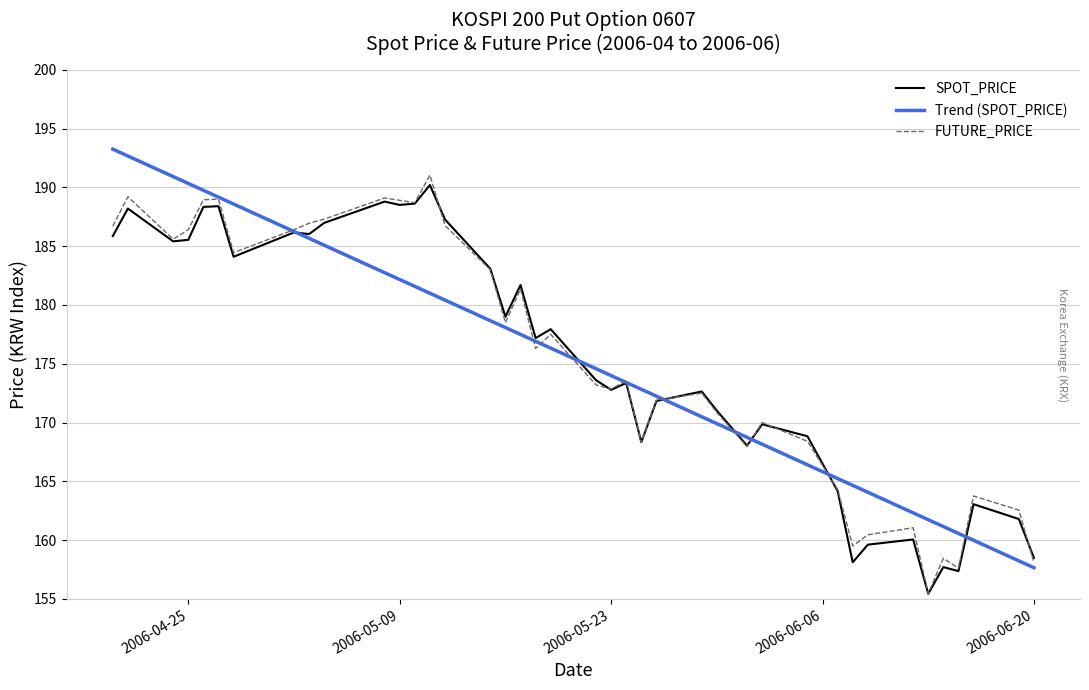

What is the smallest value displayed?

155.4